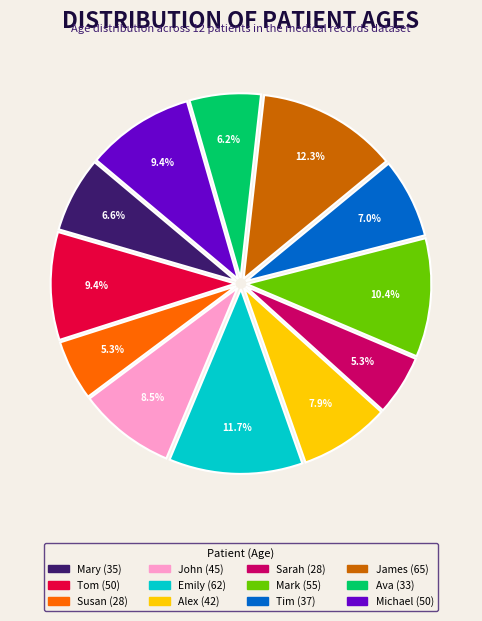

How many slices are in this pie chart?

12